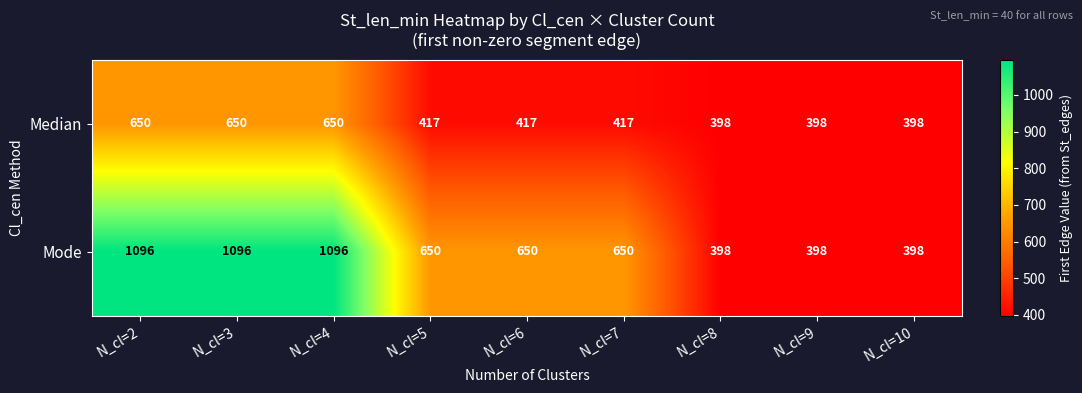

Rank the series by their maximum value, from highest to lowest.

Mode, Median